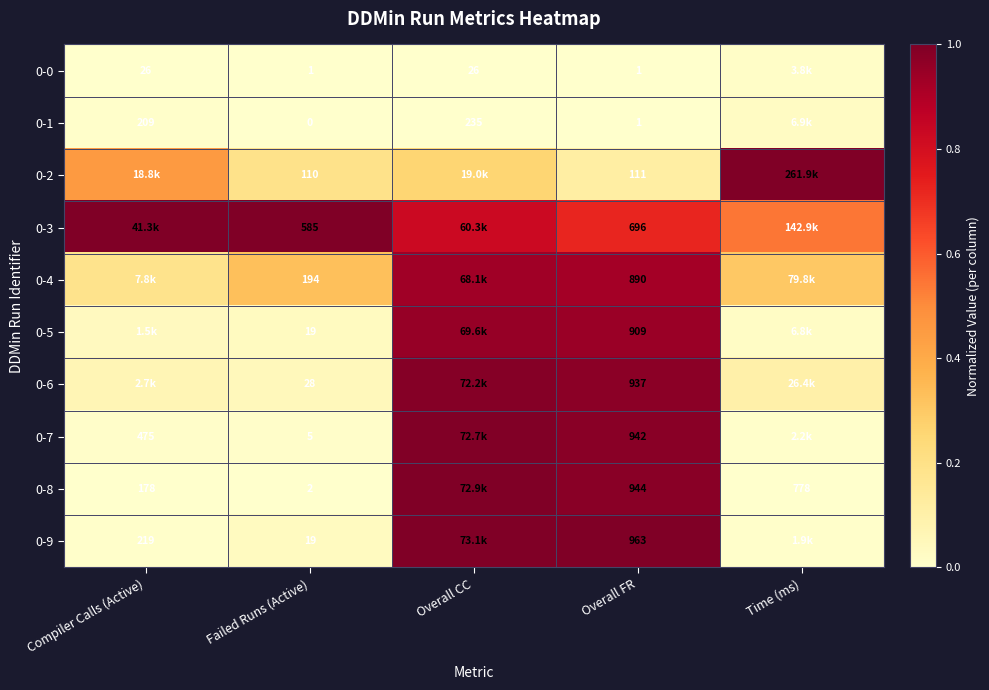

List the labels in order of 0-8 value, smallest first.

Time (ms), Failed Runs (Active), Compiler Calls (Active), Overall FR, Overall CC